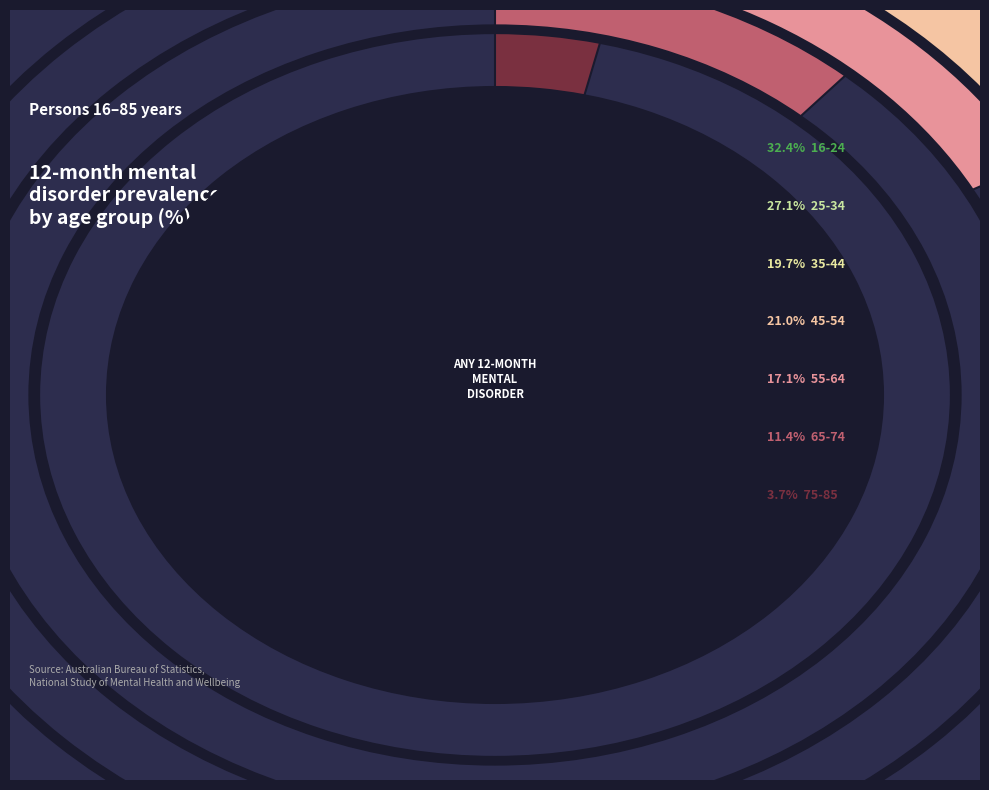

Is it true that 65-74 is 9% of the pie?

True